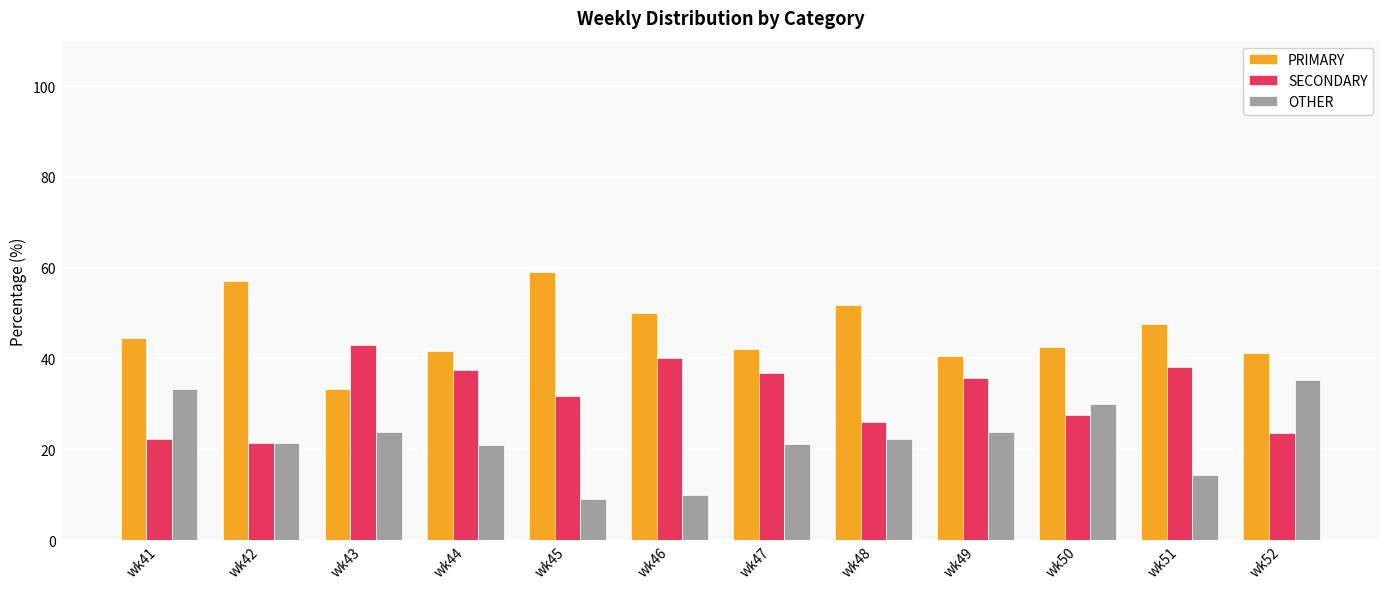

What is the smallest value displayed?

9.1